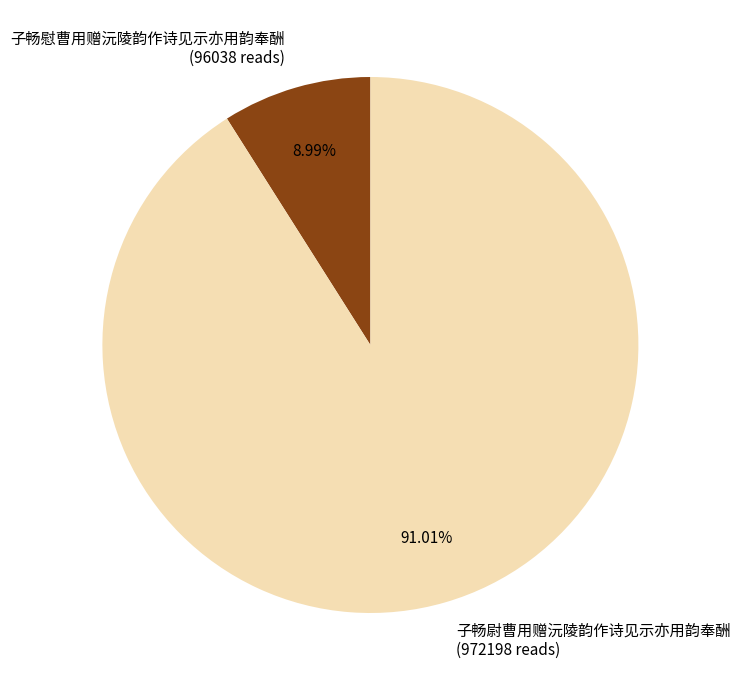

To the nearest percent, what is the average slice percentage?

50%